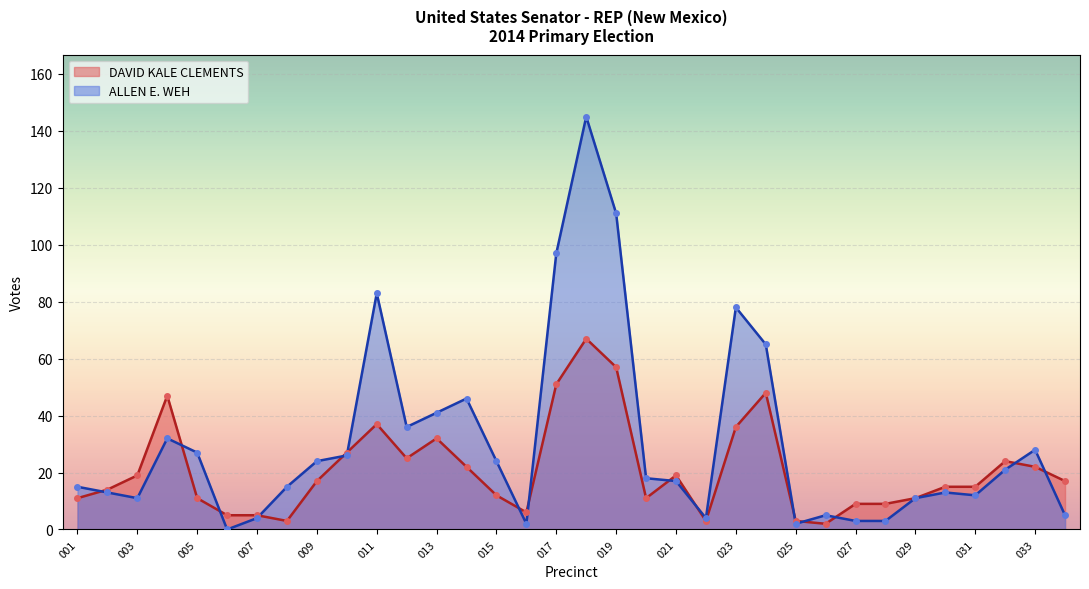

Where is the first local maximum for DAVID KALE CLEMENTS?

004